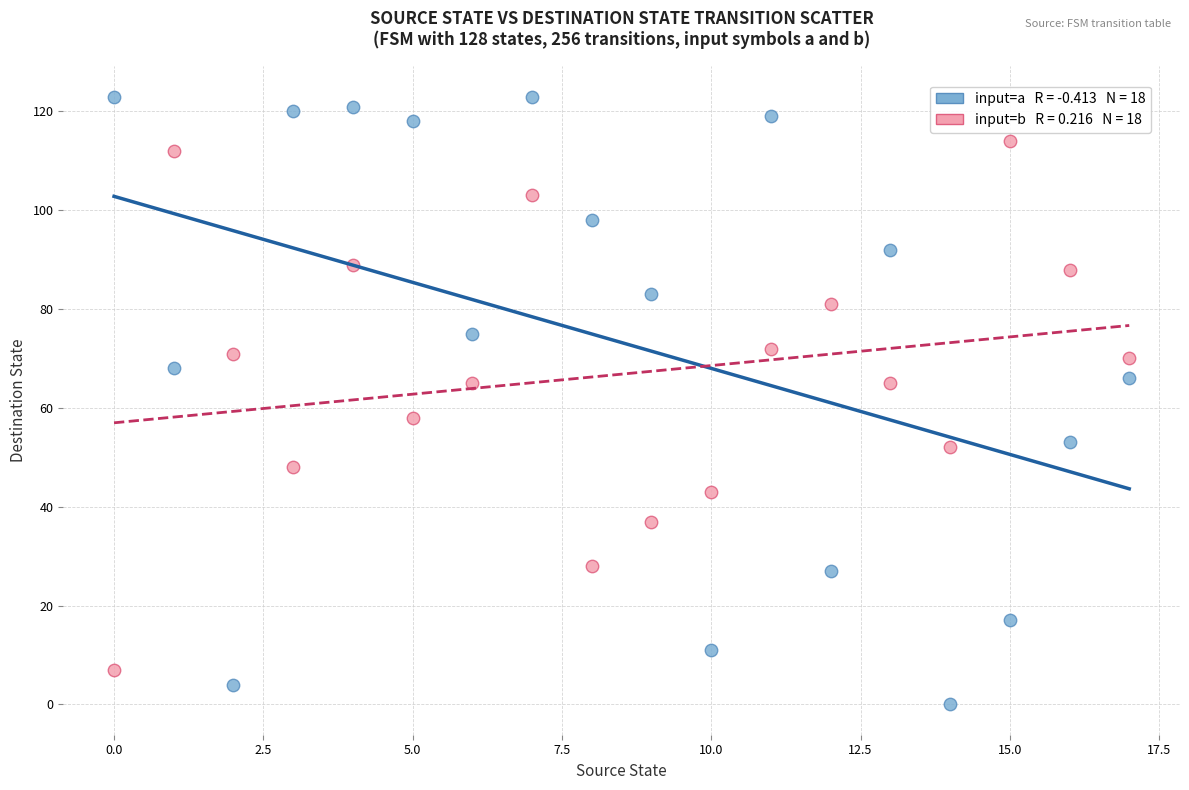

Across all data points, what is the range of Y values (max minus min)?

123